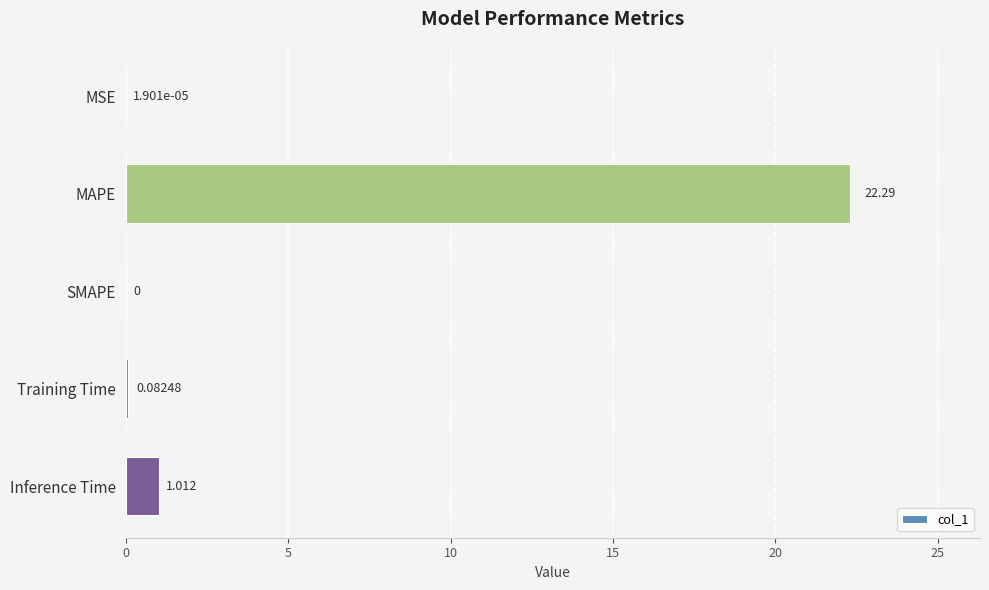

What is the sum of all values?

23.4